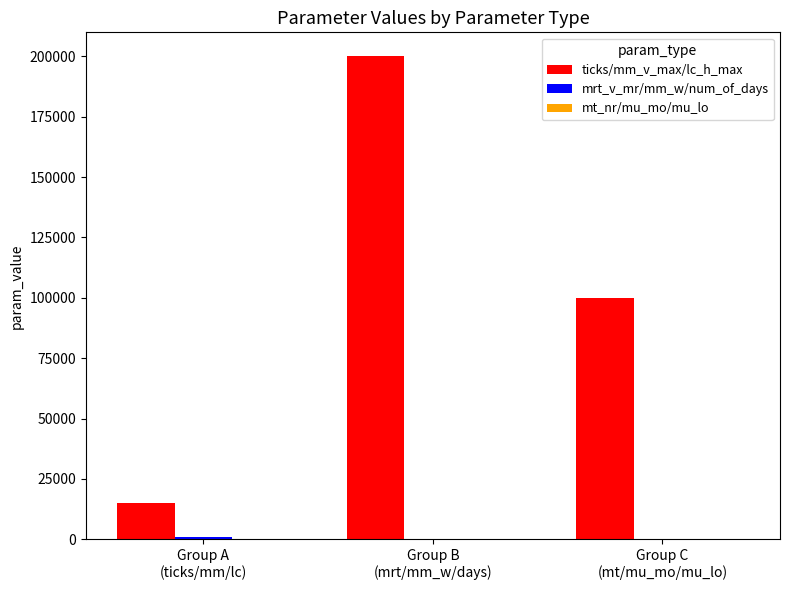

What is the greatest value displayed?

200000